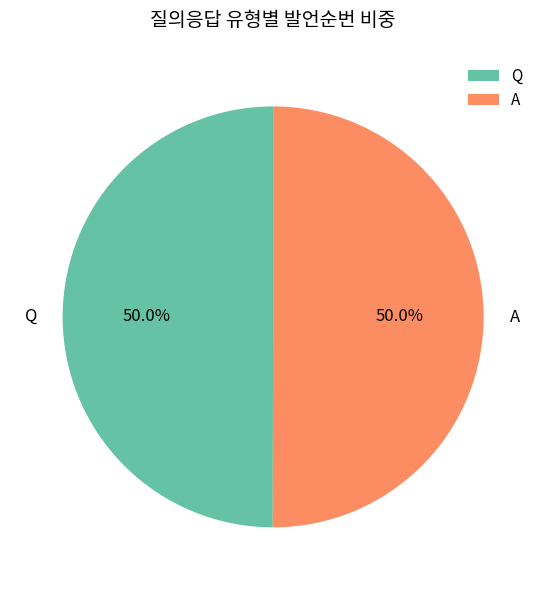

How much of the chart is everything except Q?

50.0%